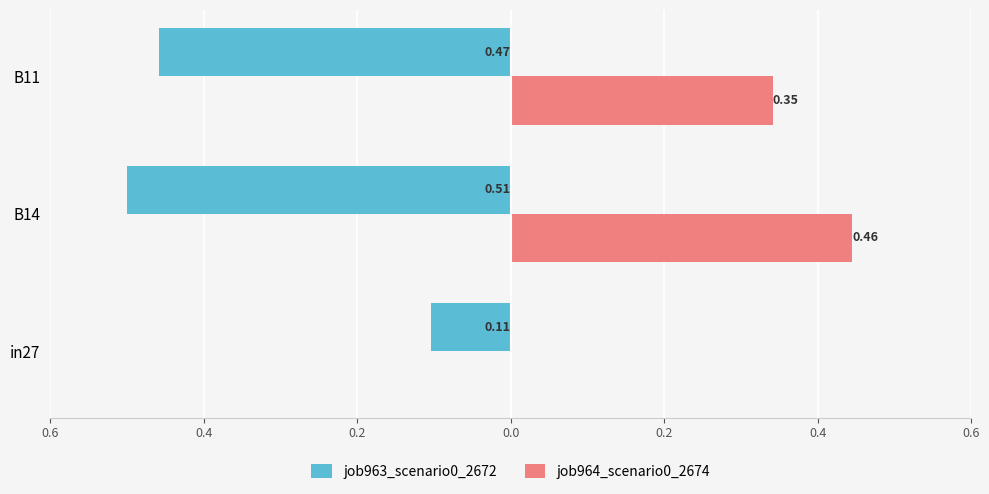

What is the greatest value displayed?

0.5